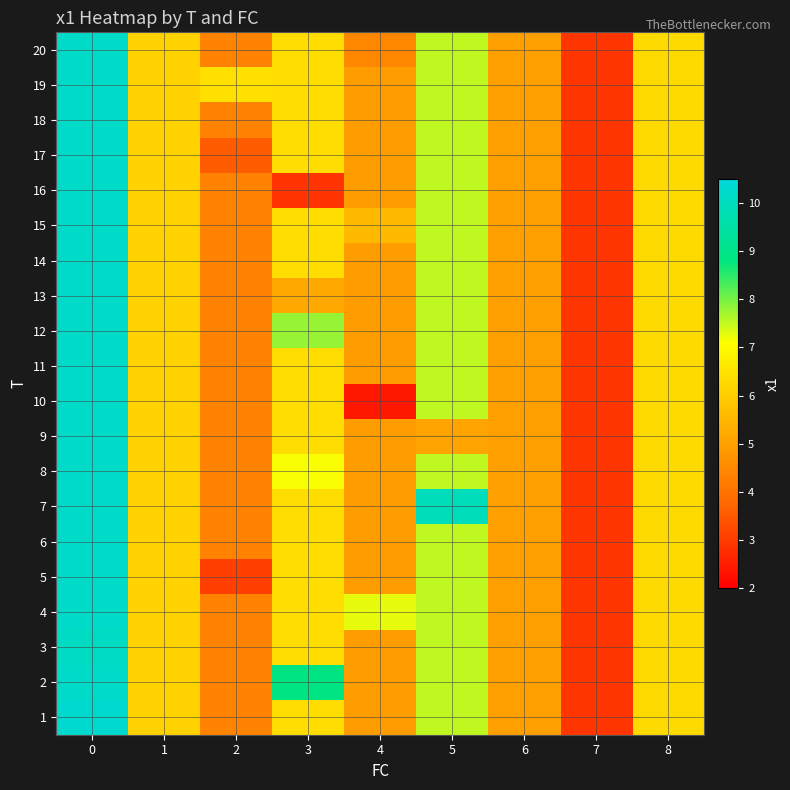

Rank the series at 0 from lowest to highest value.

3, 2, 4, 5, 6, 7, 8, 9, 10, 11, 12, 13, 14, 15, 16, 17, 18, 19, 20, 1